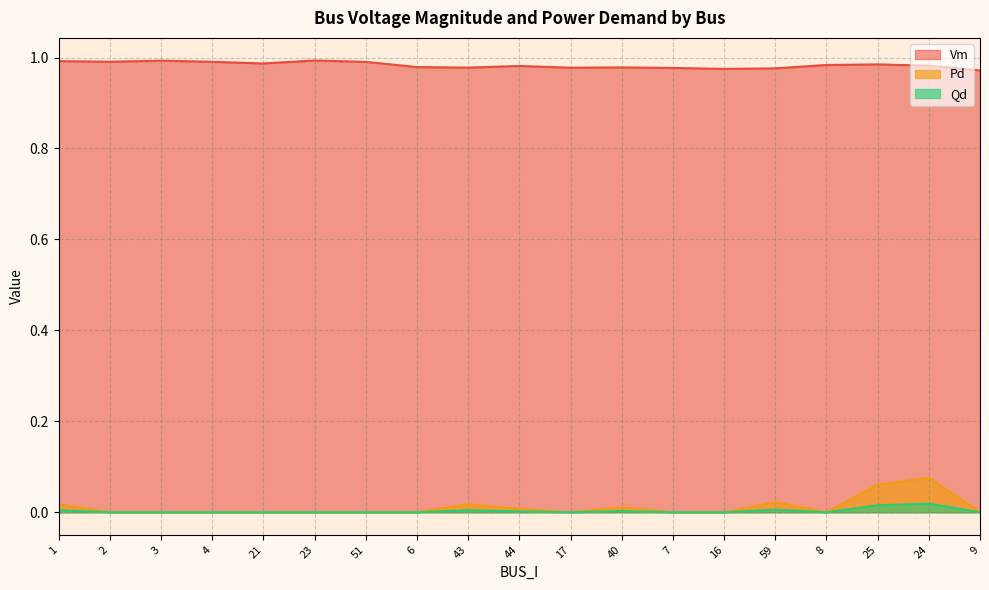

In Vm, how many points are higher than both neighbors (excluding endpoints)?

5